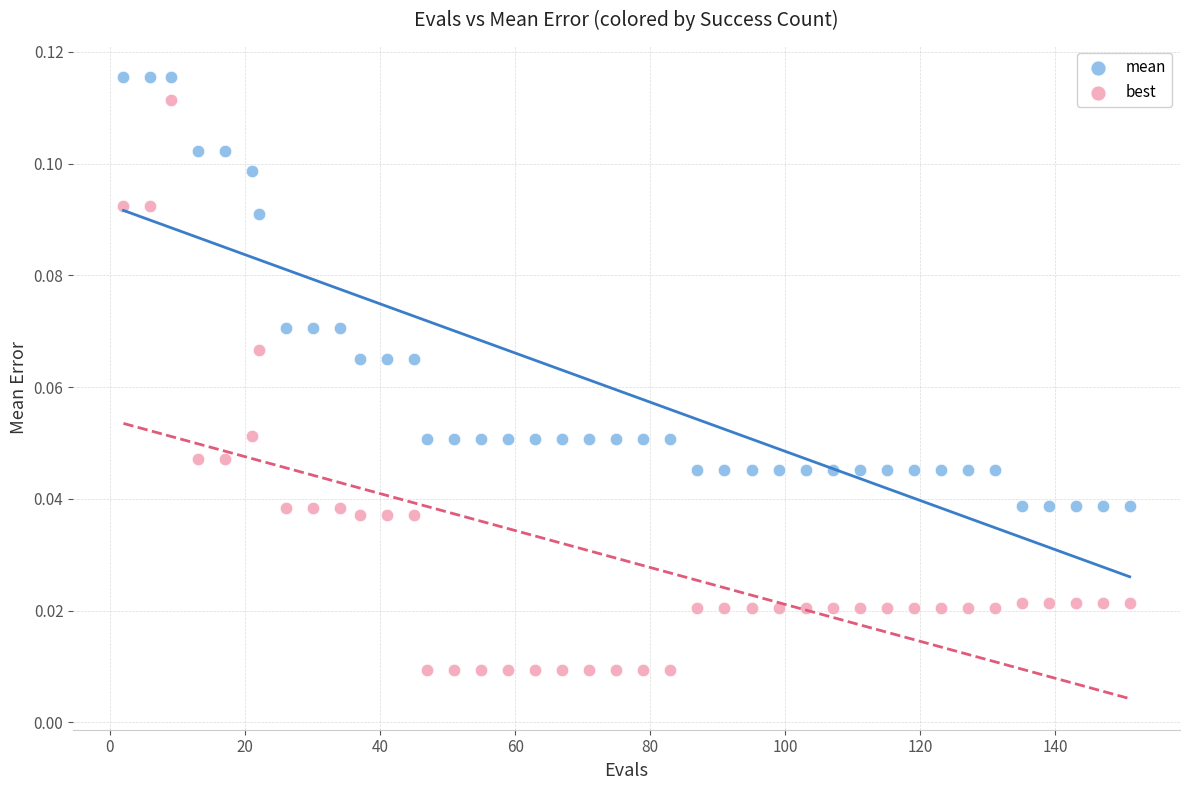

Across all data points, what is the range of X values (max minus min)?

149.0